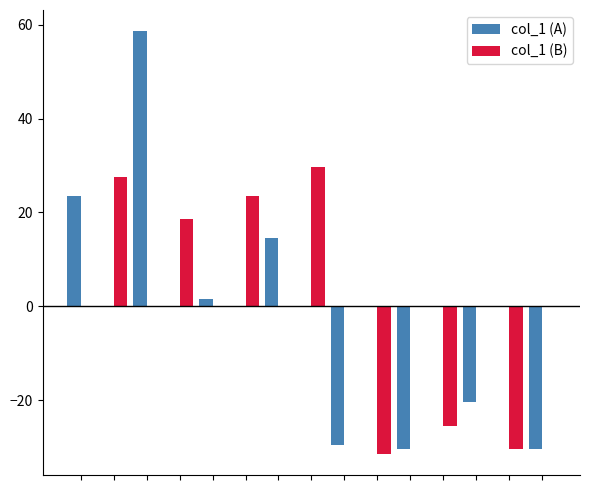

What is the maximum value shown in the chart?

58.6